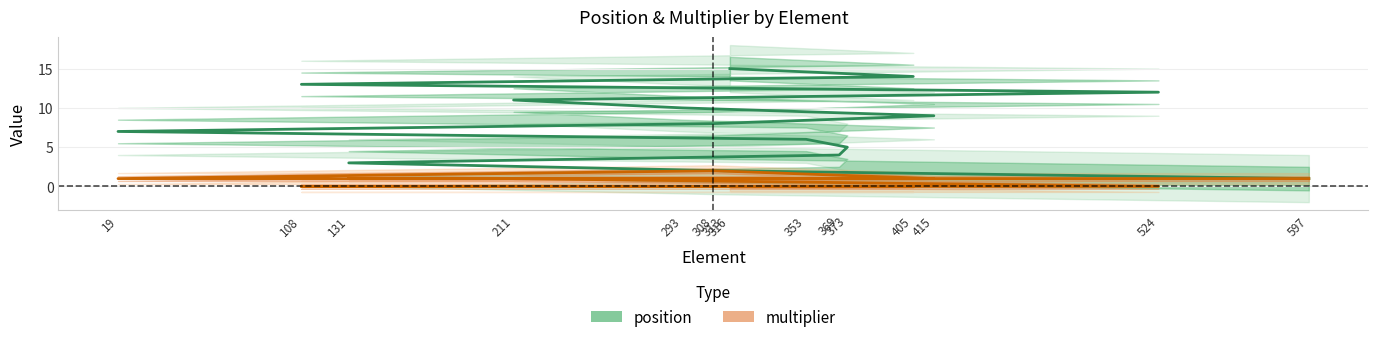

True or false: position has a value of 15 at 316.

True